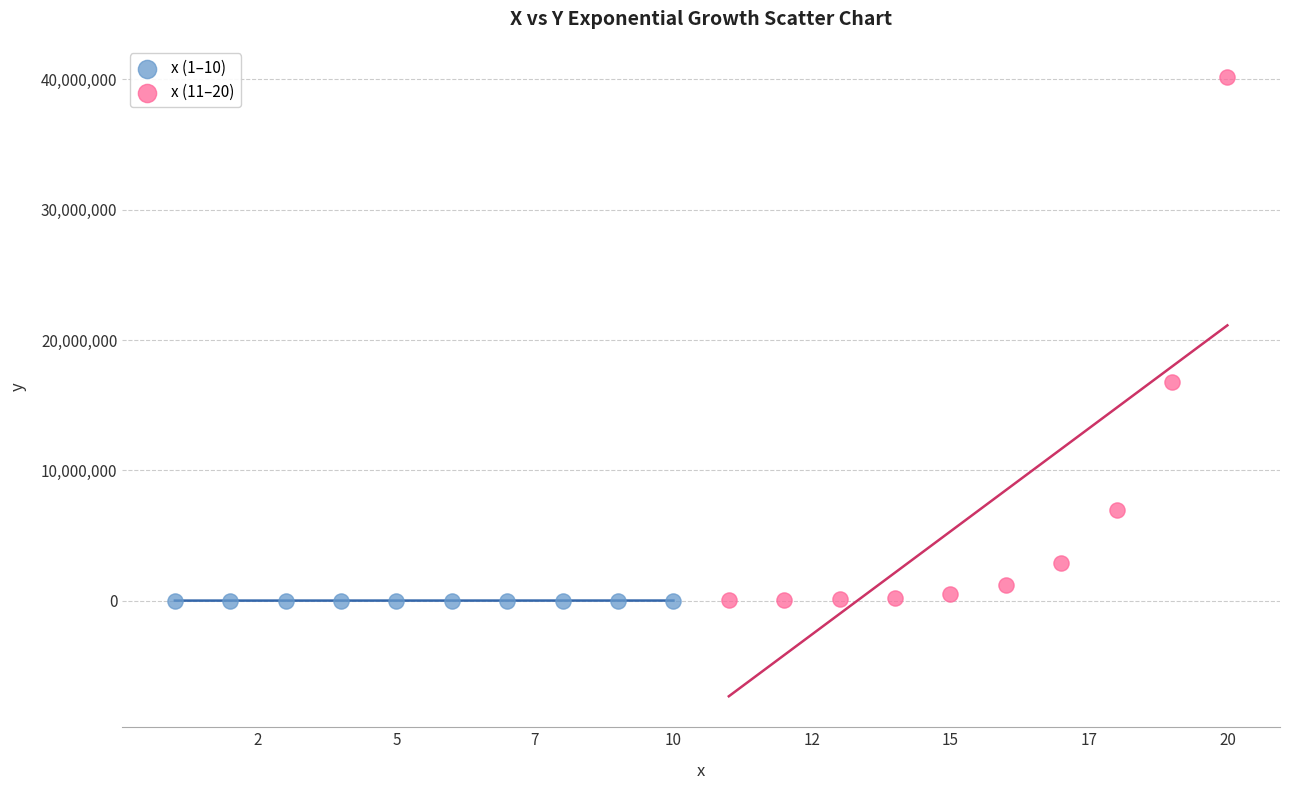

Which series has the widest spread of Y values?

x (11–20)